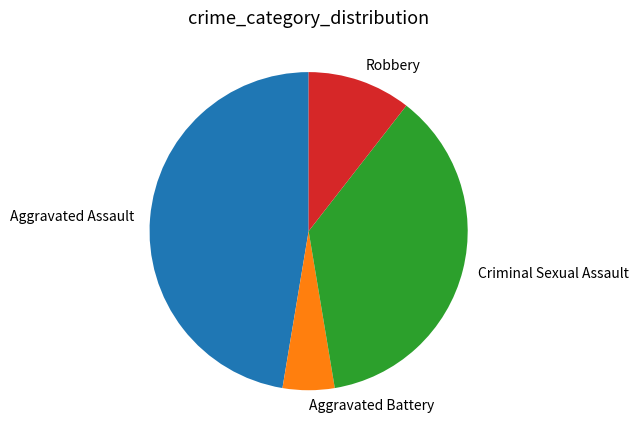

Which slice is the smallest?

Aggravated Battery